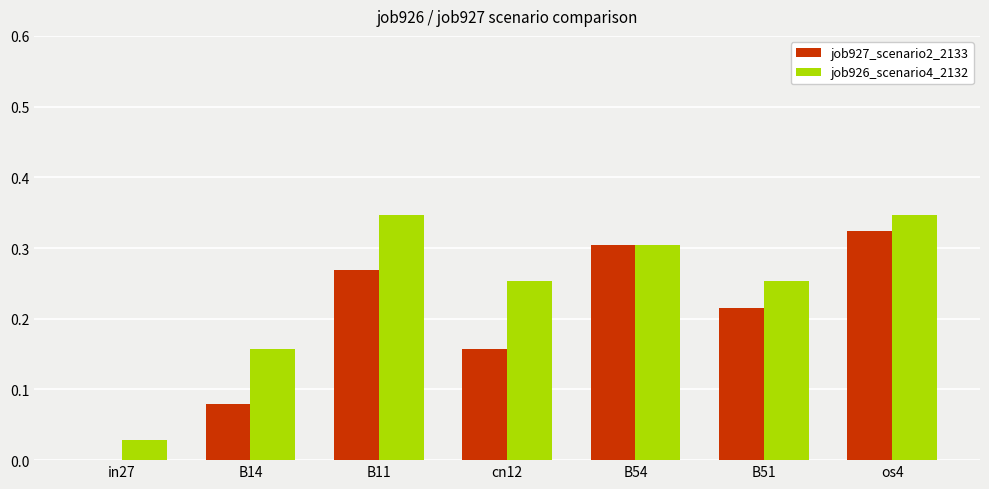

Is it true that job926_scenario4_2132 equals 0.3 at B11?

True